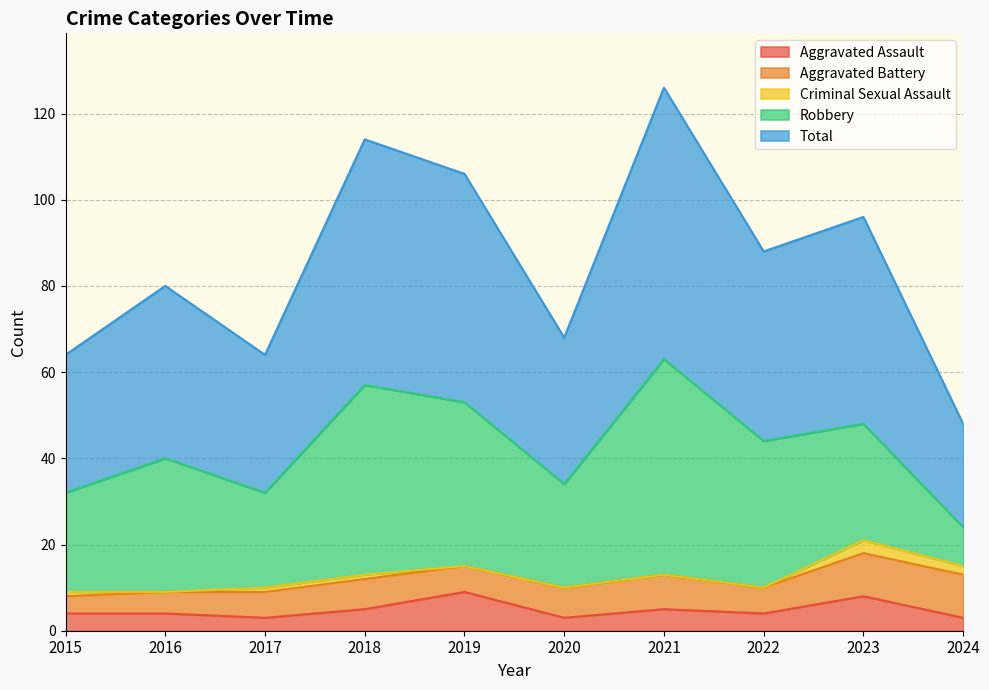

What is the sum of all Aggravated Battery values?

69